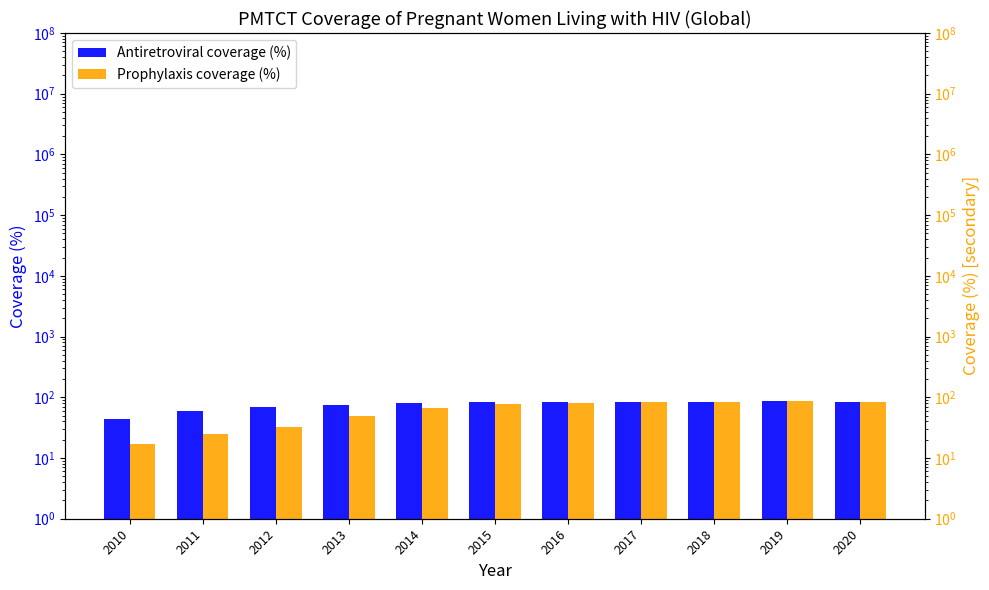

Is the value of Antiretroviral coverage (%) at 2019 greater than the value of Prophylaxis coverage (%) at 2011?

Yes